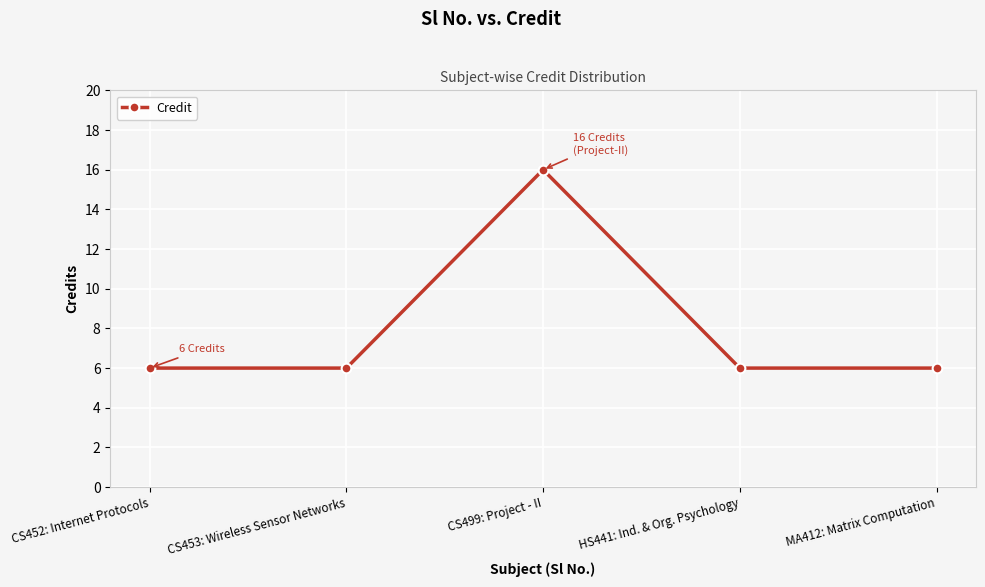

Does the chart have visible grid lines?

Yes